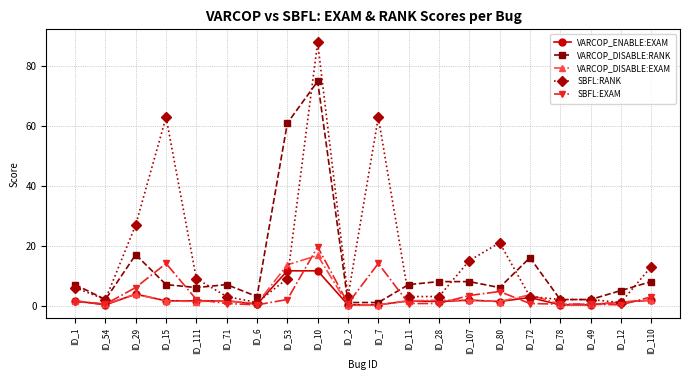

What is the minimum value for SBFL:EXAM?

0.2